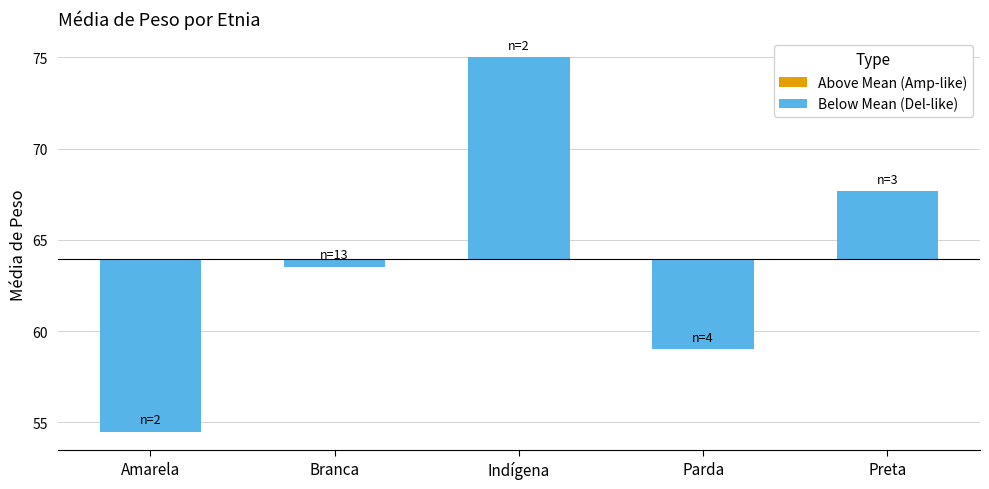

Reading left to right, extract all data points from this chart.

Above Mean (Amp-like): Amarela=0.0	Branca=0.0	Indígena=0.0	Parda=0.0	Preta=0.0
Below Mean (Del-like): Amarela=-9.4	Branca=-0.4	Indígena=11.1	Parda=-4.9	Preta=3.7